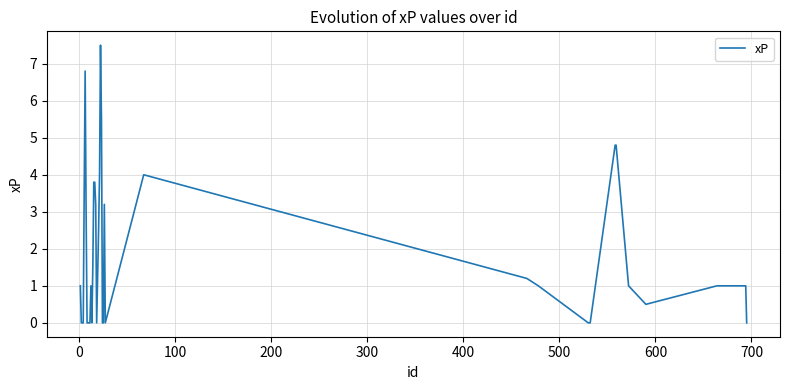

Reading left to right, extract all data points from this chart.

1.0	0.0	0.0	0.0	3.5	6.8	3.0	0.0	0.0	0.0	1.0	0.0	1.5	3.8	3.8	3.2	0.0	2.5	4.0	7.5	5.5	0.0	0.0	3.2	0.0	4.0	1.2	1.0	0.0	0.0	0.0	4.8	4.8	1.0	0.5	1.0	1.0	1.0	1.0	0.0